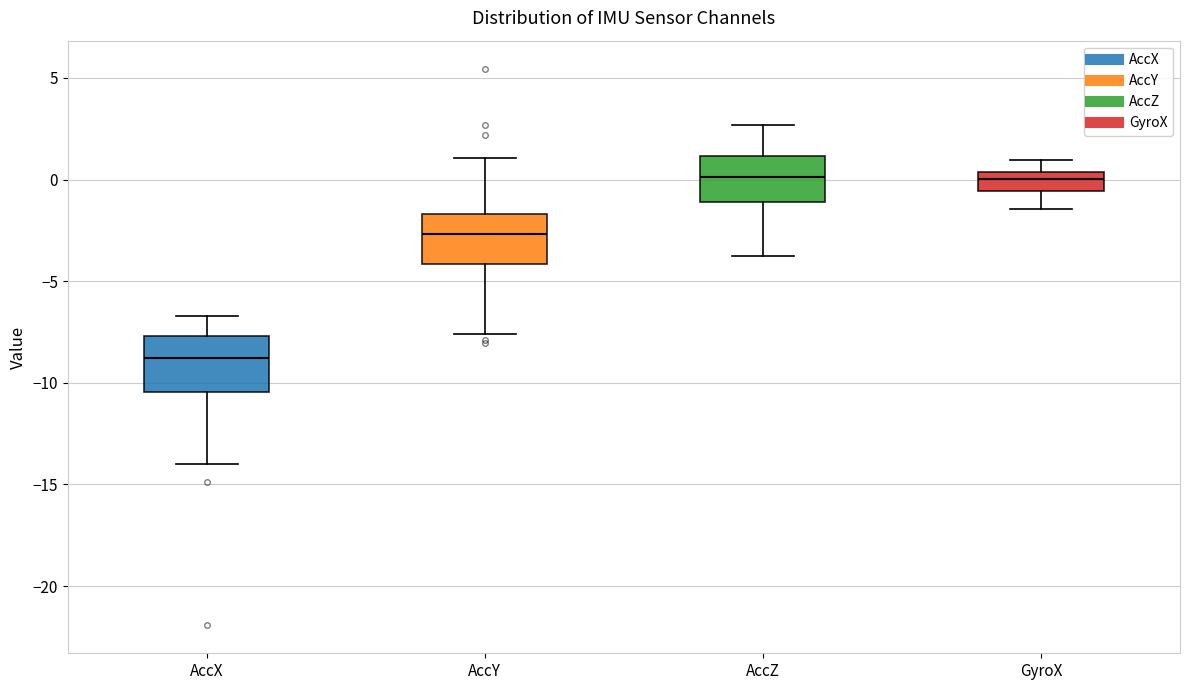

Which box has the lowest median line?

AccX